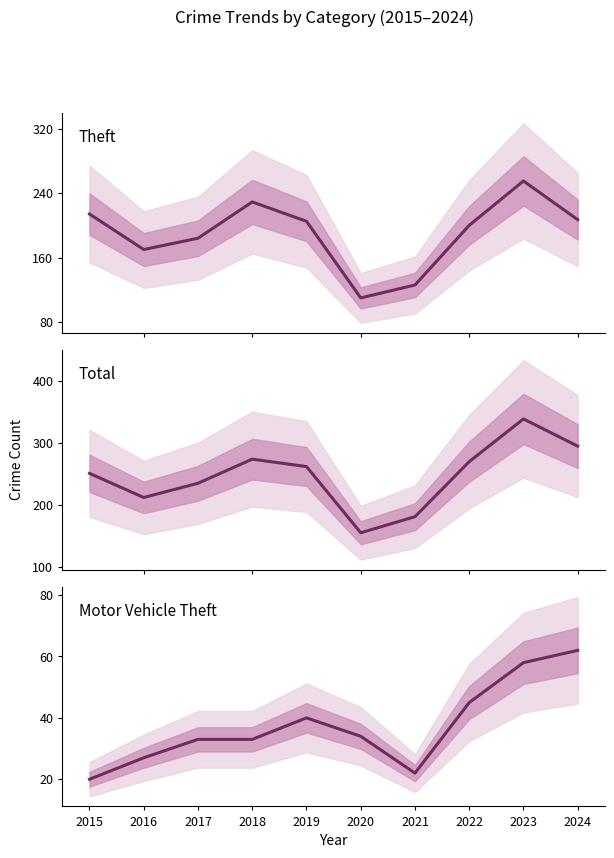

At how many categories does at least one series exceed 168?

9